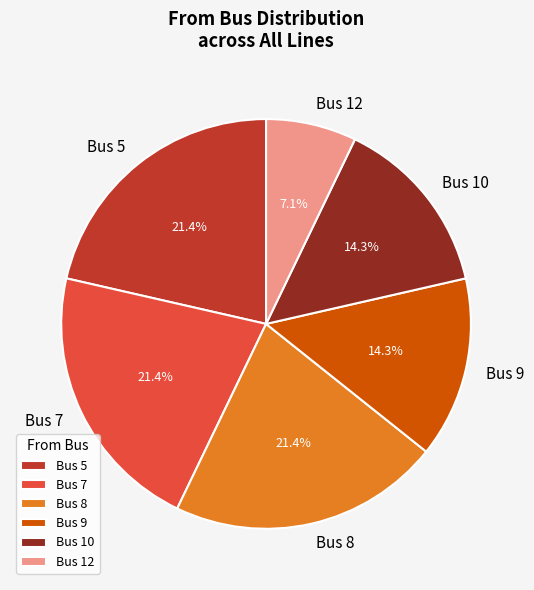

To the nearest percent, what is the difference between the Bus 7 and Bus 5 slice percentages?

0%